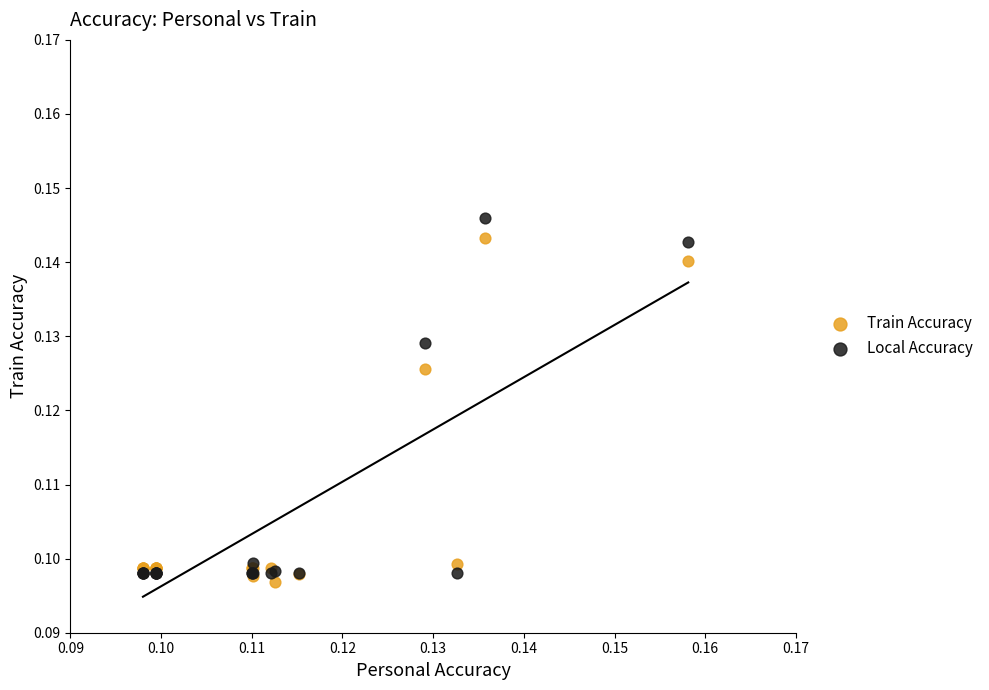

Which series has the widest spread of Y values?

Local Accuracy